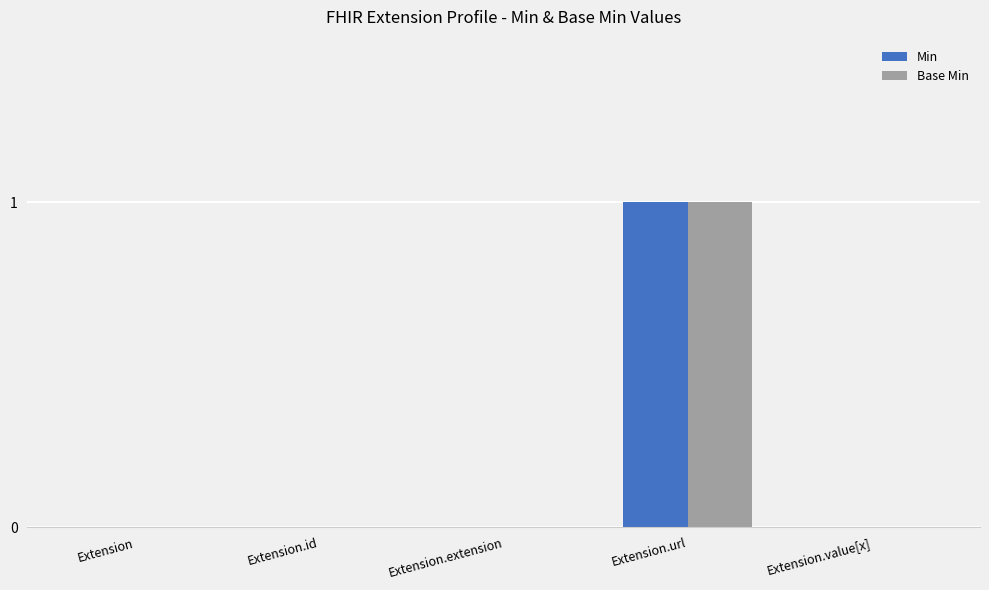

True or false: Base Min has a value of 1 at Extension.url.

True